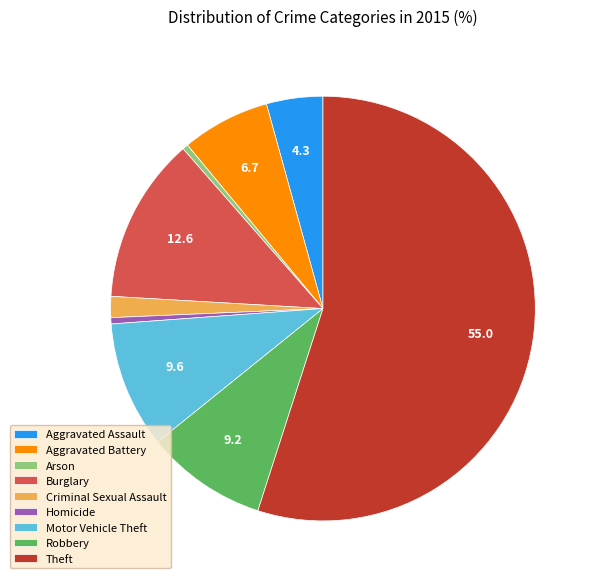

Which has a higher value, Robbery or Aggravated Assault?

Robbery